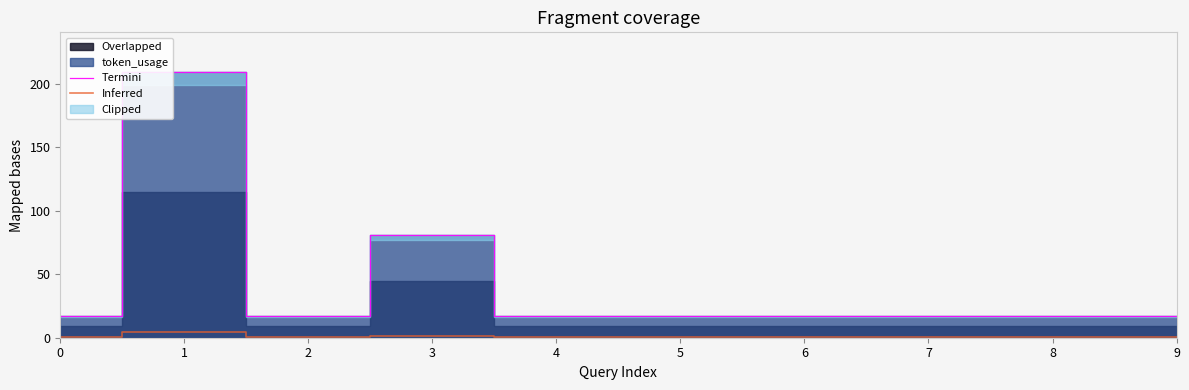

Where is Termini nearest to the value 113?

3